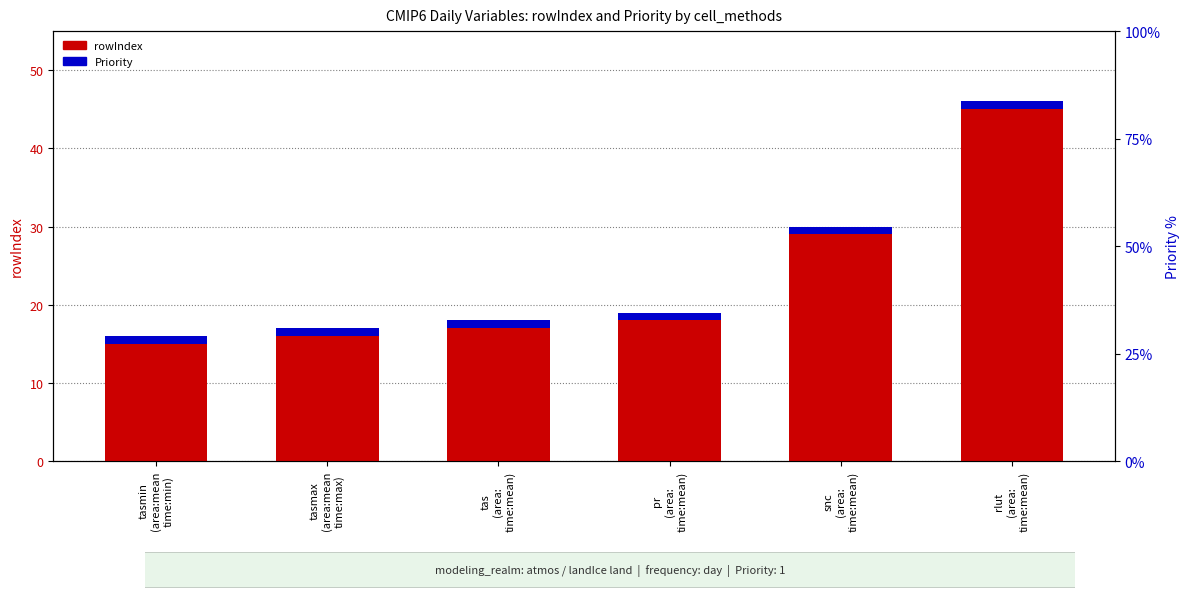

What is the label of the 1st bar from the right?

rlut
(area:
time:mean)